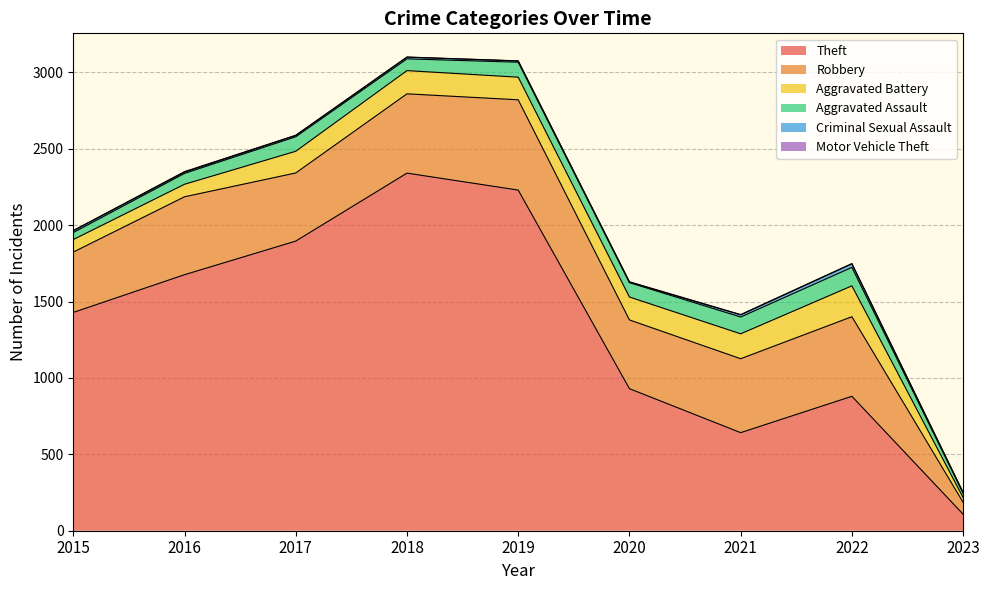

The value of Aggravated Battery at 2018 is 152. True or false?

True